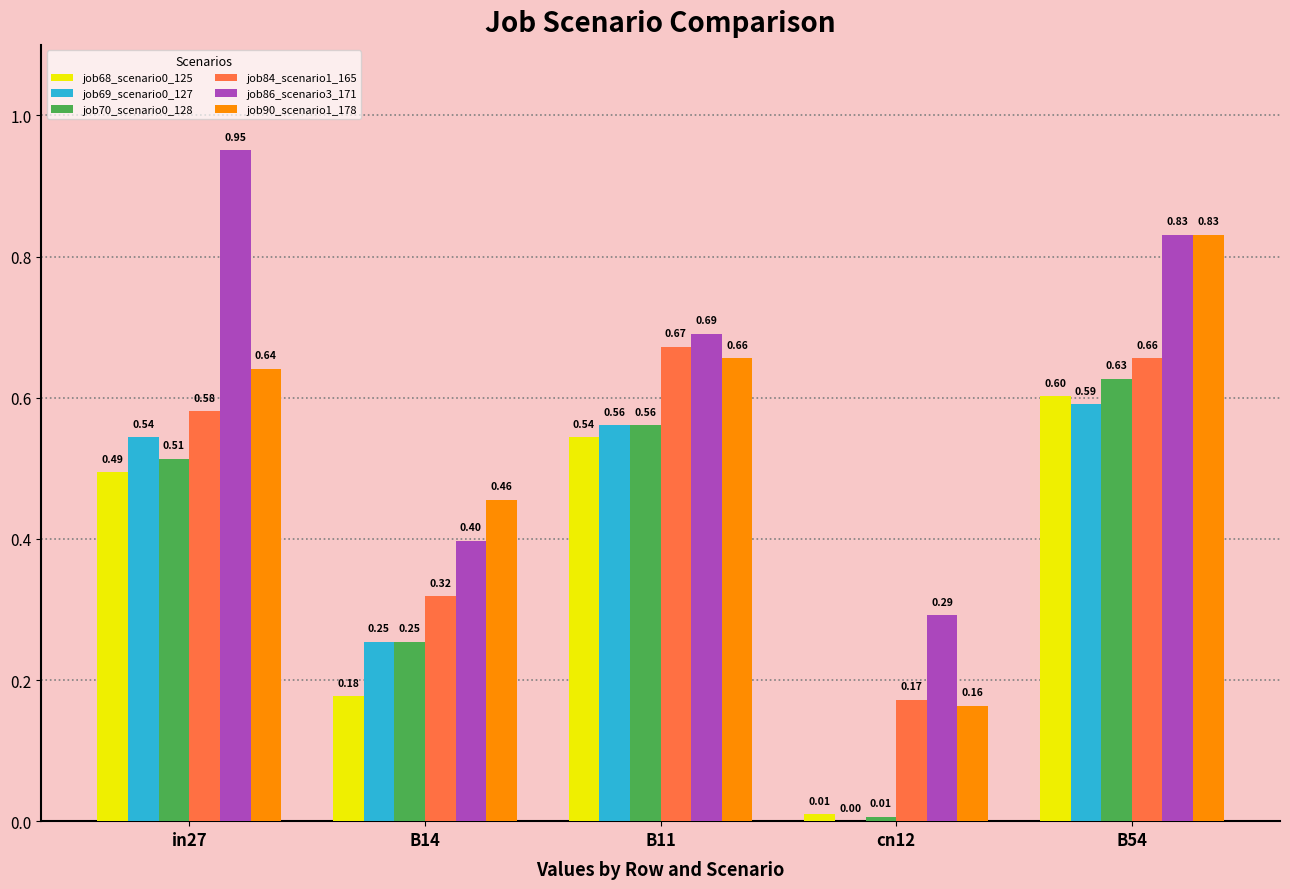

Are the bars horizontal?

No